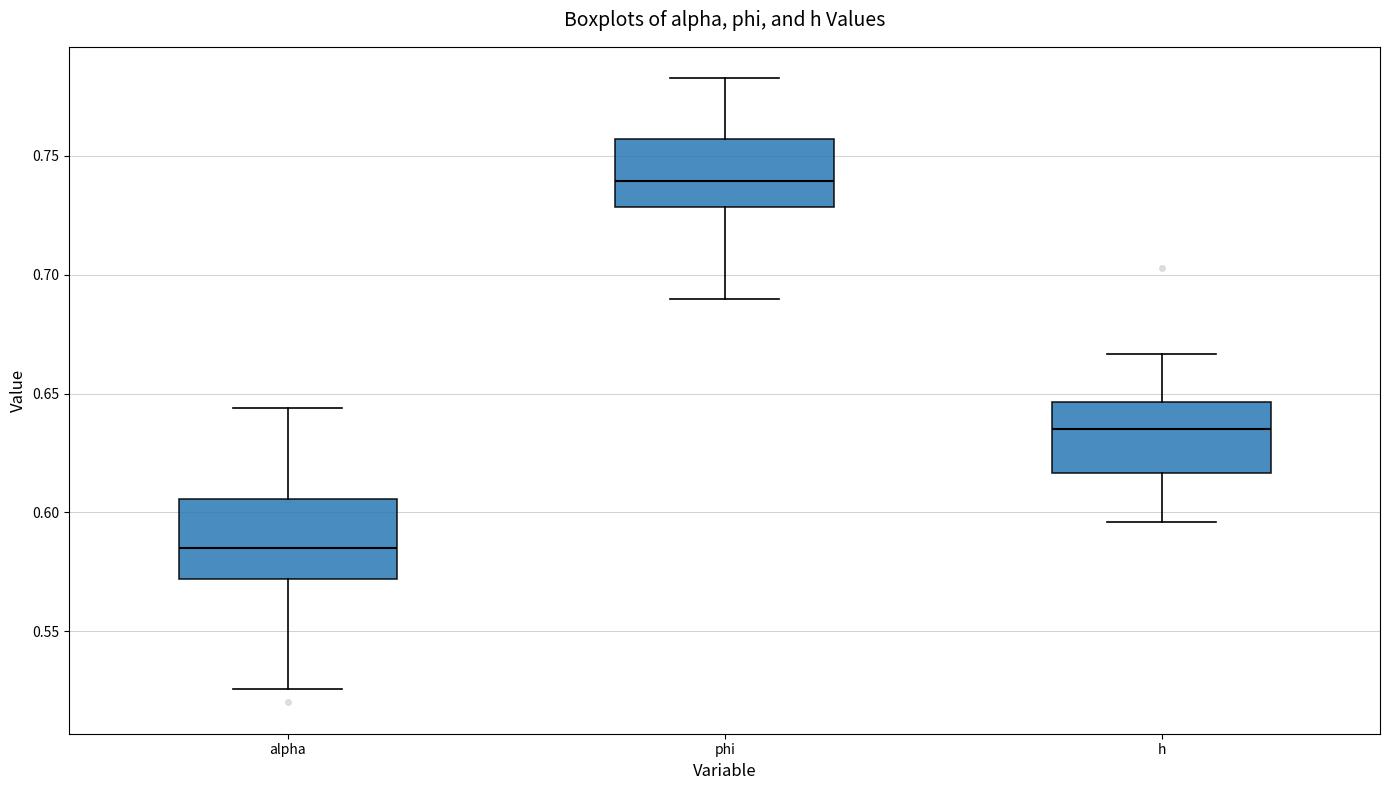

Where is the upper edge of the box for alpha on the y-axis? The values are not printed on the chart, so give them approximately, as read against the axis.

0.605